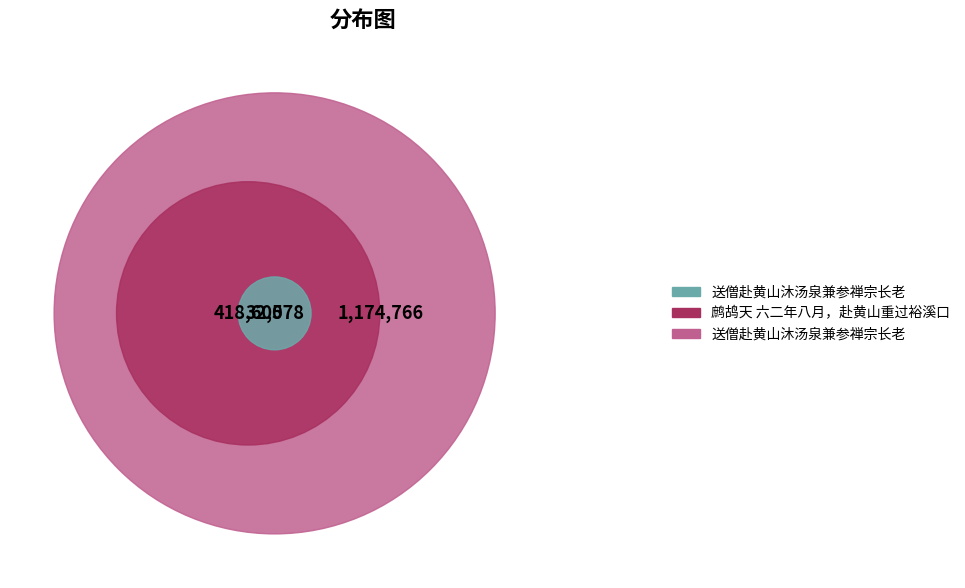

Which has a higher value, 送僧赴黄山沐汤泉兼参禅宗长老 or 送僧赴黄山沐汤泉兼参禅宗长老?

送僧赴黄山沐汤泉兼参禅宗长老